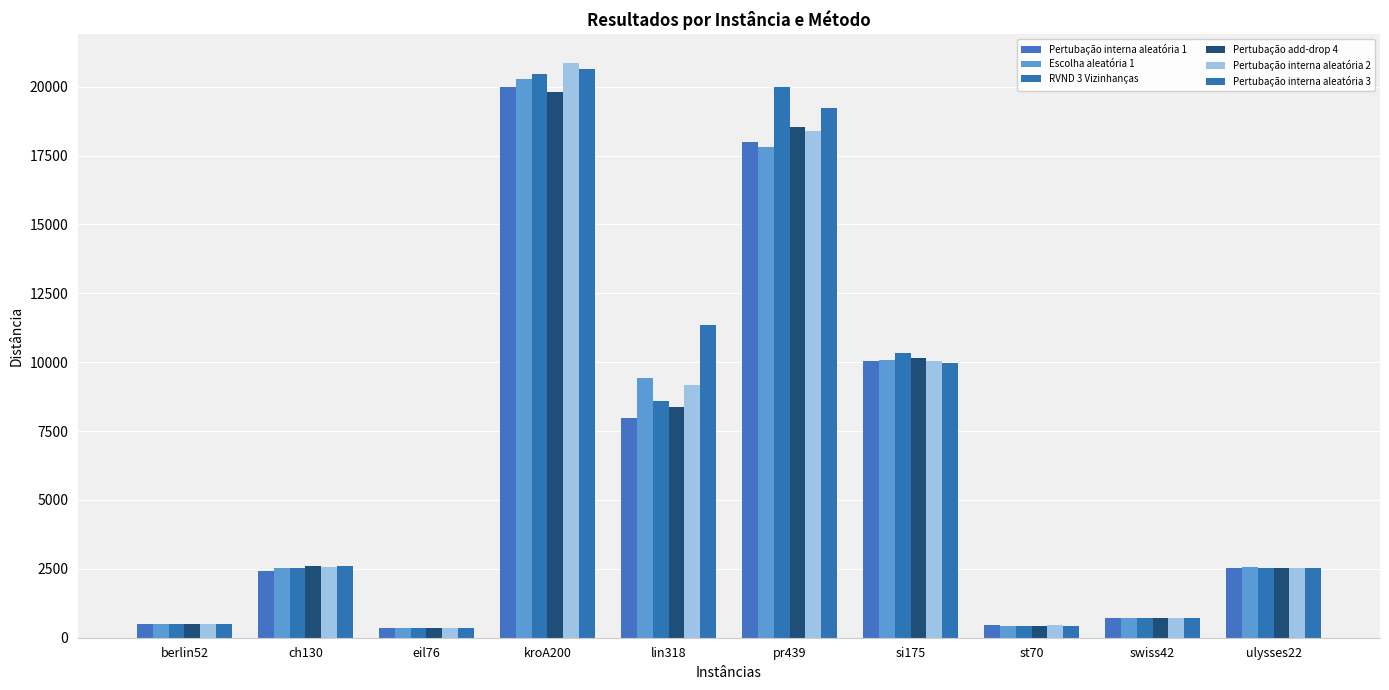

Rank the series by their maximum value, from lowest to highest.

Pertubação add-drop 4, Pertubação interna aleatória 1, Escolha aleatória 1, RVND 3 Vizinhanças, Pertubação interna aleatória 3, Pertubação interna aleatória 2